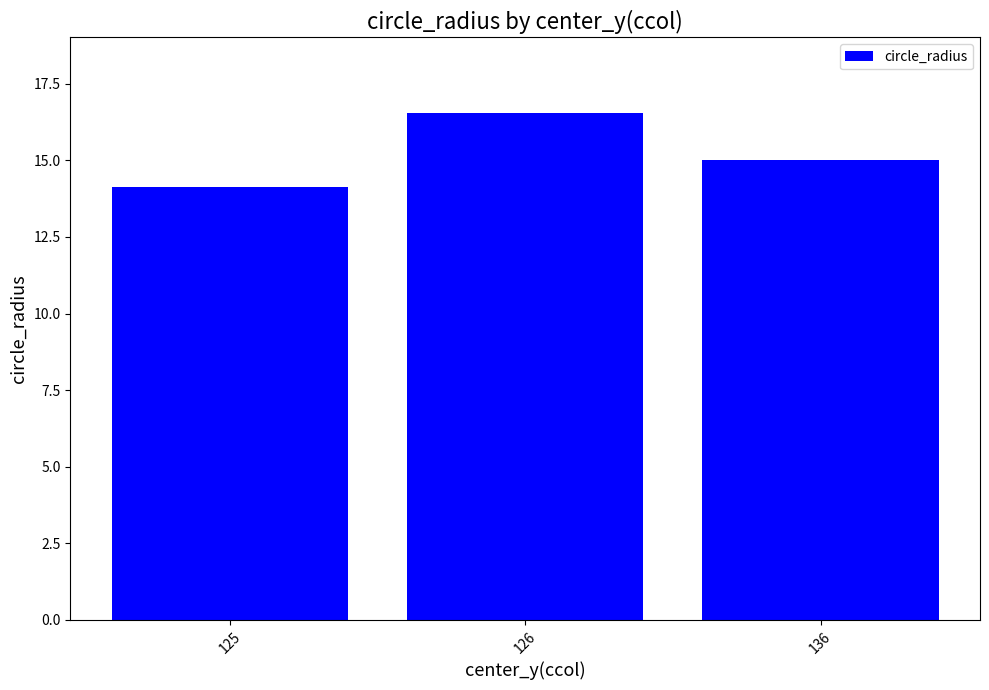

Which category has the highest value across all series?

126